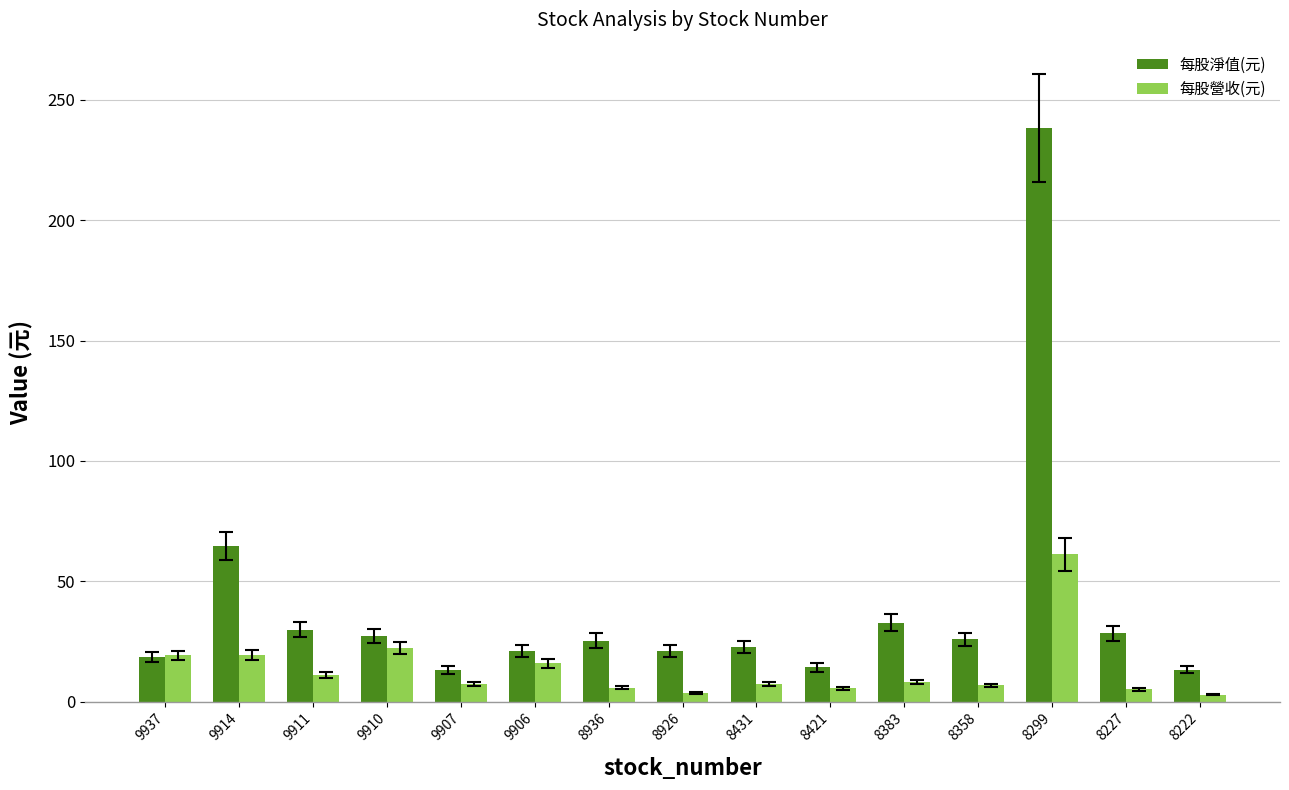

Between 8383 and 8299, which series saw the biggest shift?

每股淨值(元)